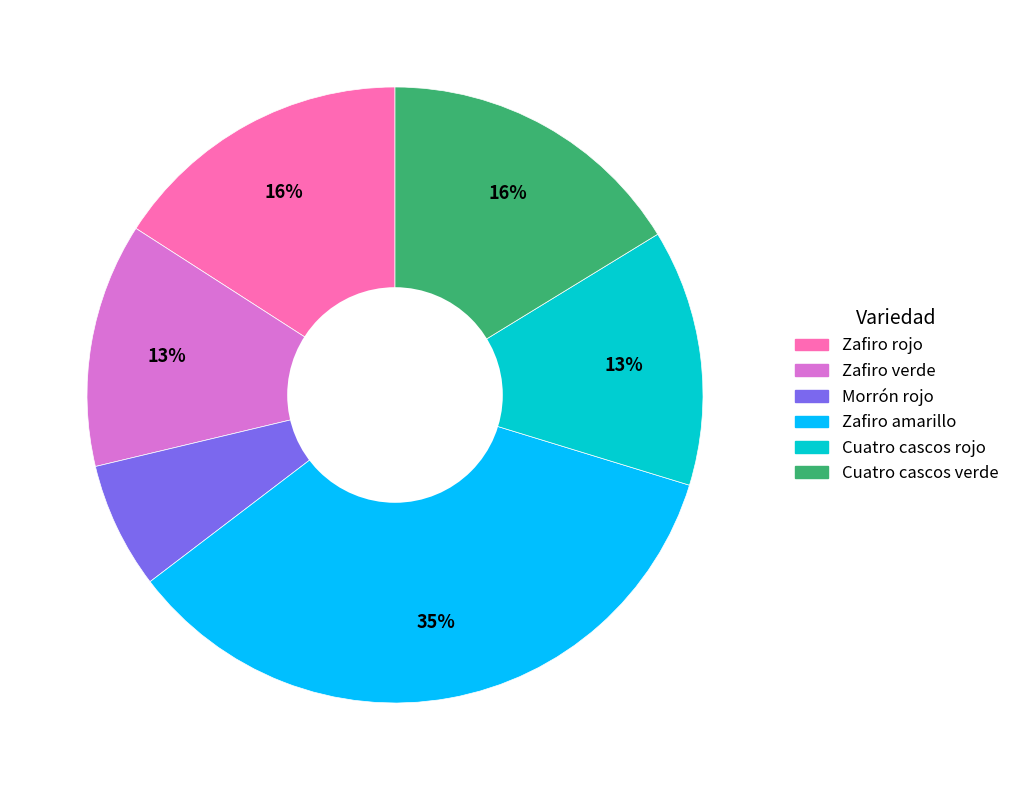

What is the ratio of the value at Zafiro rojo to the value at Cuatro cascos verde?

1.0